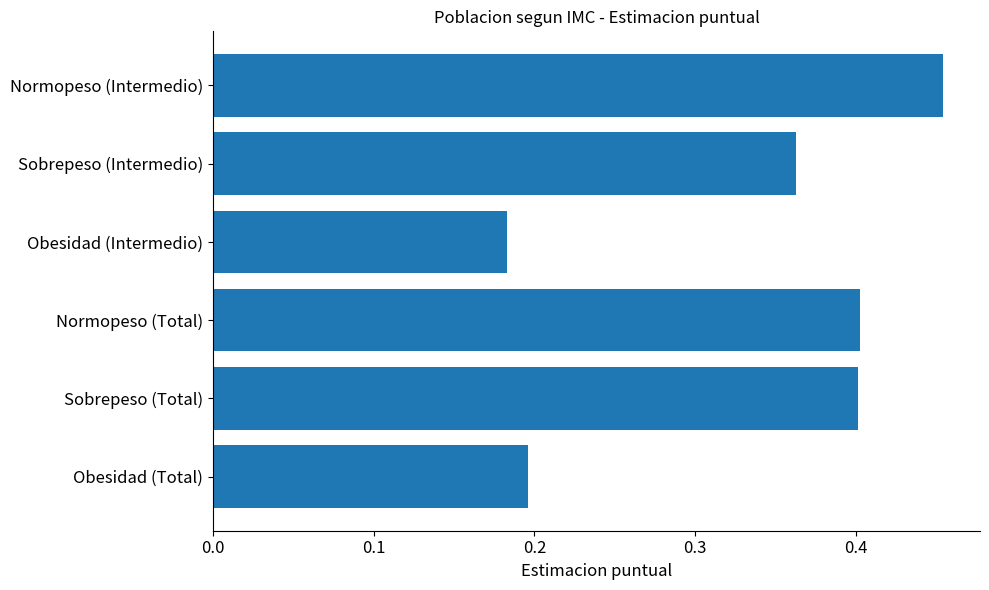

What is the difference between the maximum and minimum values?

0.3